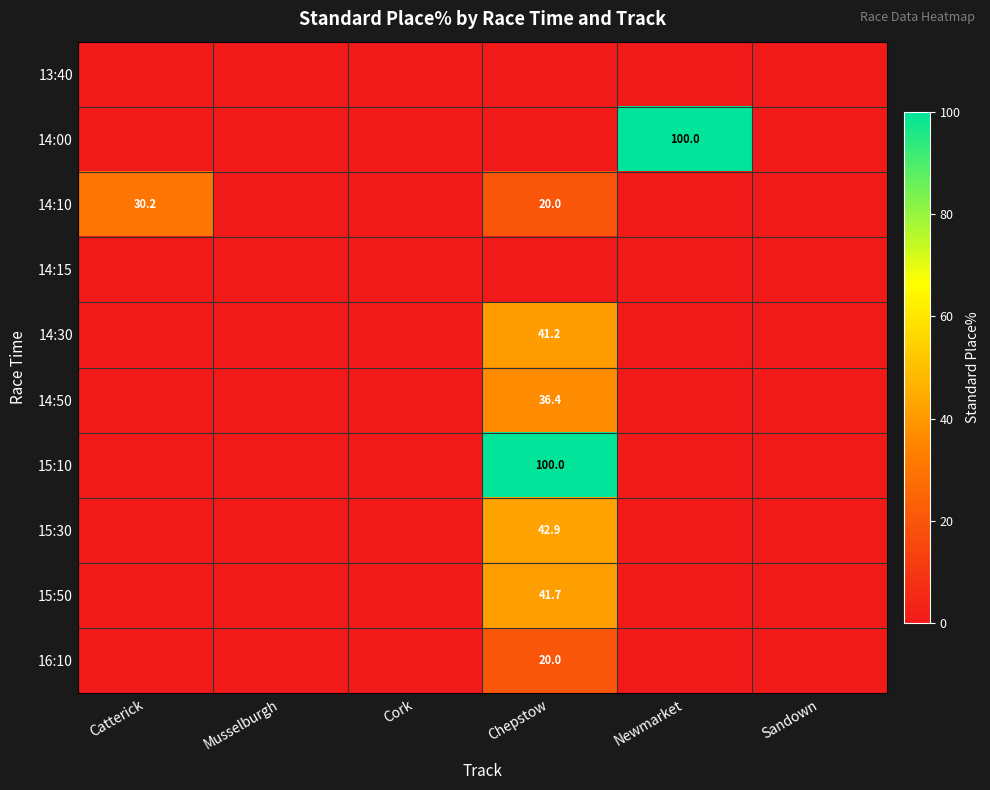

At which category is the sum across all series the highest?

Chepstow